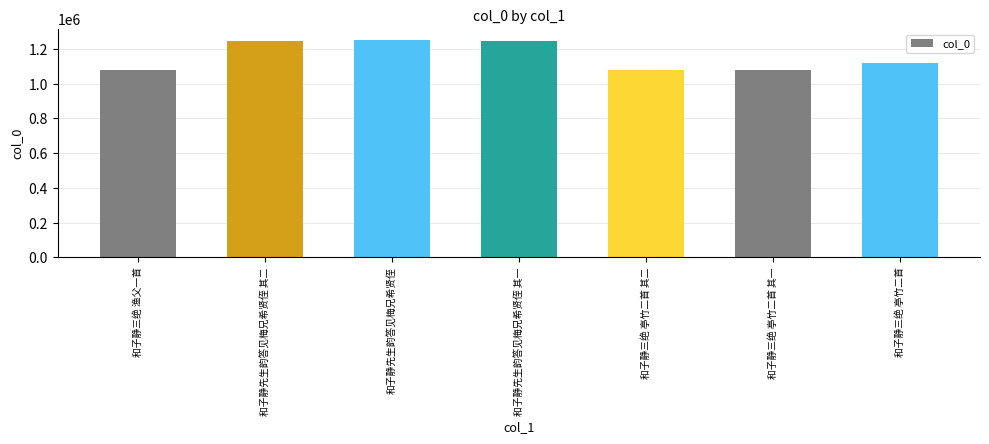

What is the average value?

1158642